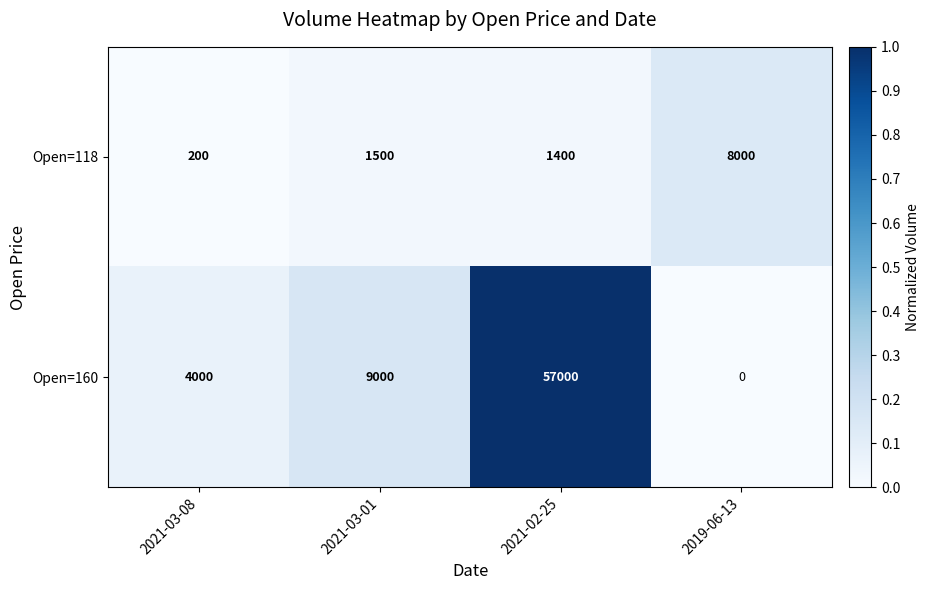

Which series changed the most between 2021-03-01 and 2019-06-13?

Open=160